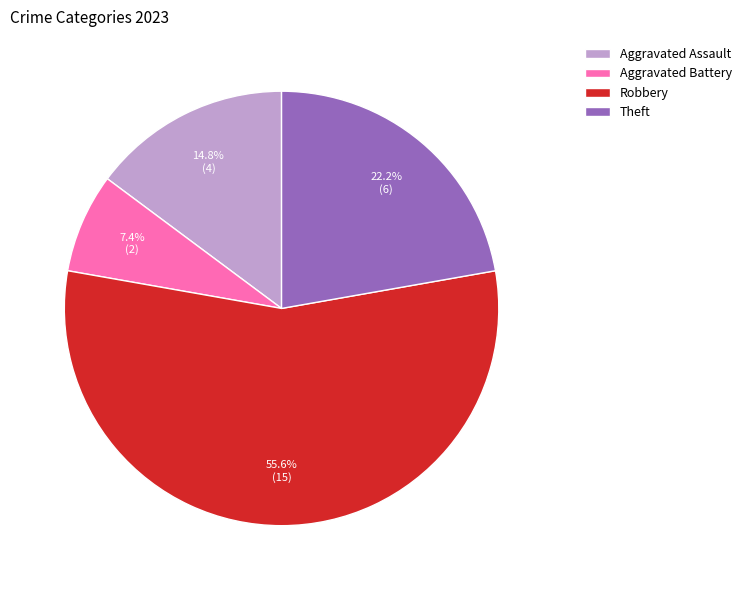

Which category accounts for the majority?

Robbery